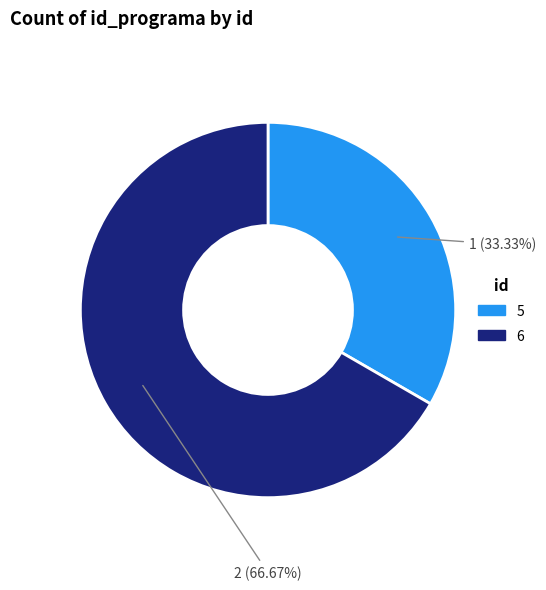

Does any single category account for the majority?

Yes